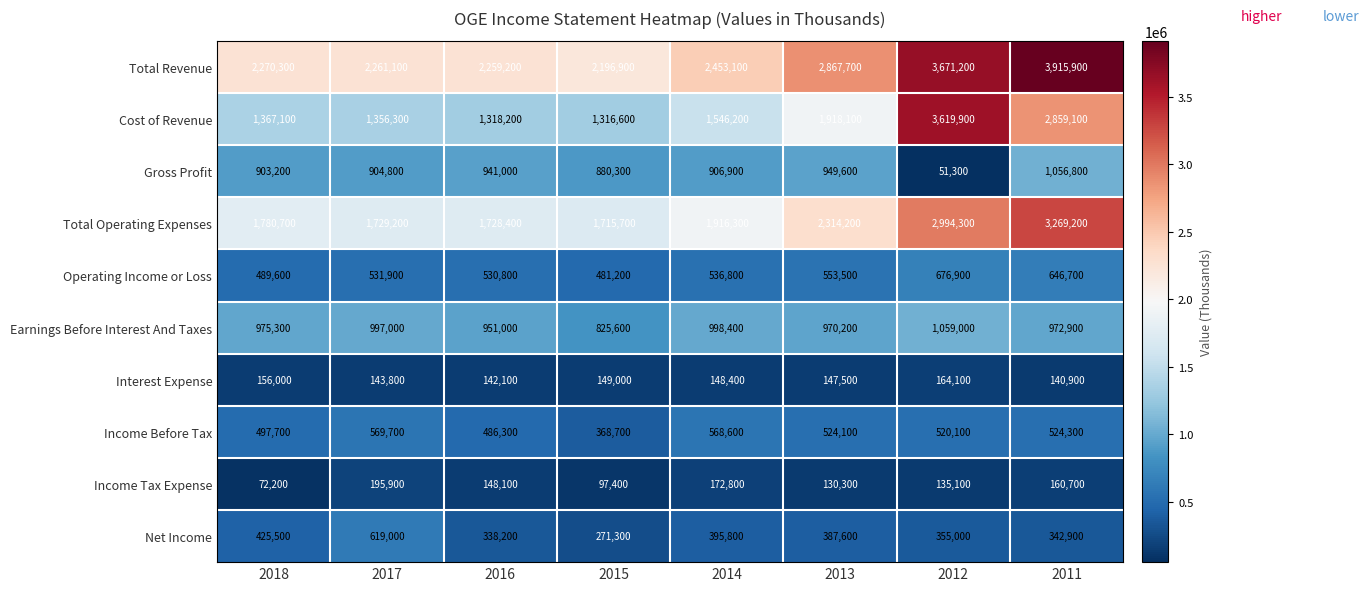

What is the difference between the maximum and minimum values in the Income Before Tax series?

201000